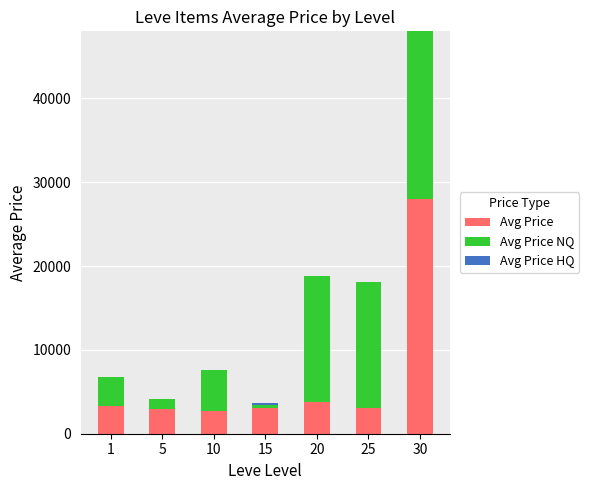

Count the number of data series in this chart.

3